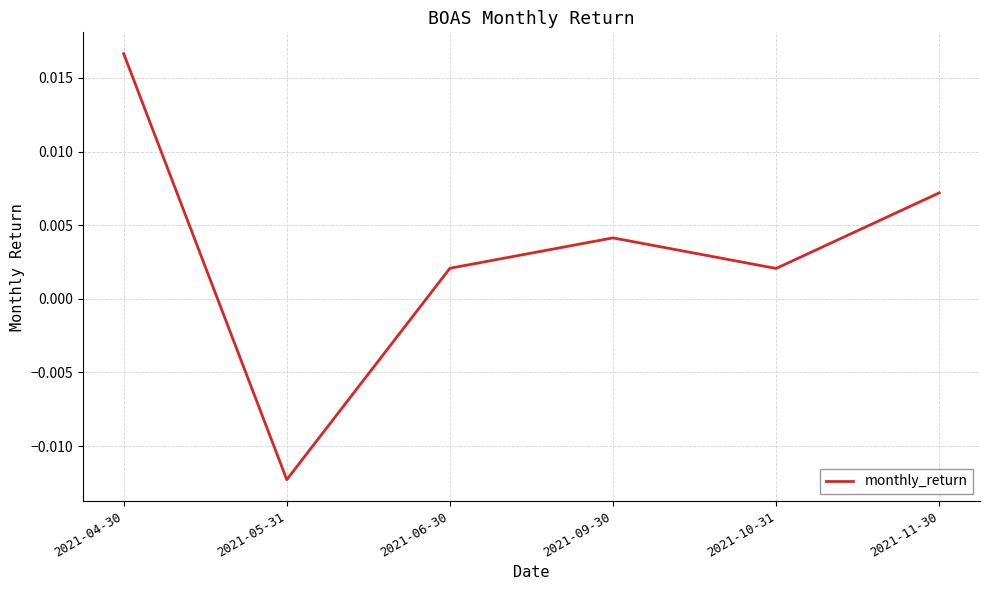

Between 2021-06-30 and 2021-05-31, which is larger?

2021-06-30